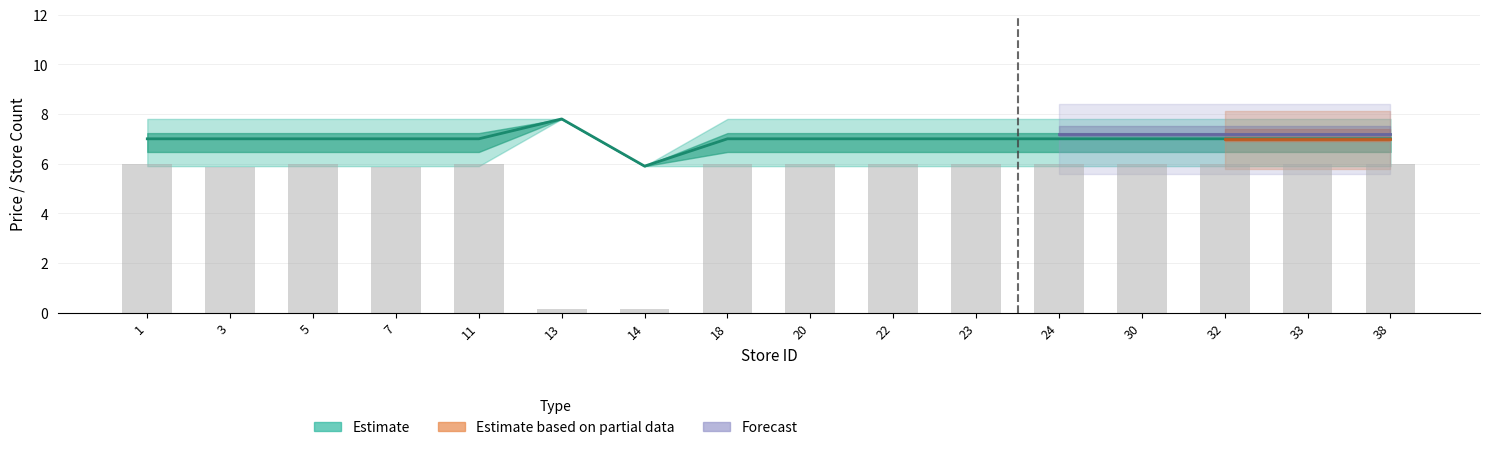

At which category does the chart reach its minimum across all series?

13